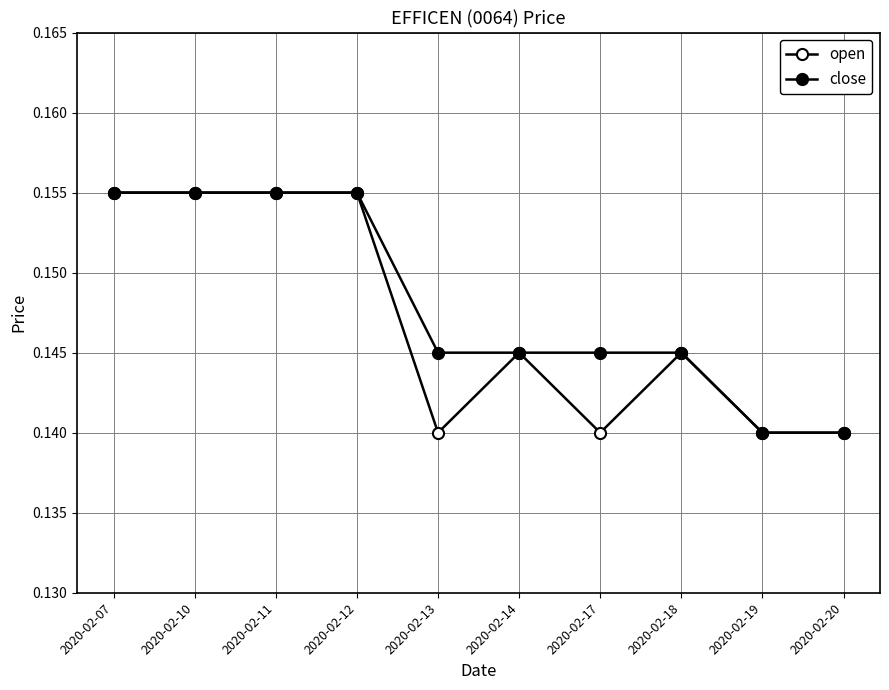

Reading left to right, what are all the values shown in this chart?

open: 0.2	0.2	0.2	0.2	0.1	0.1	0.1	0.1	0.1	0.1
close: 0.2	0.2	0.2	0.2	0.1	0.1	0.1	0.1	0.1	0.1